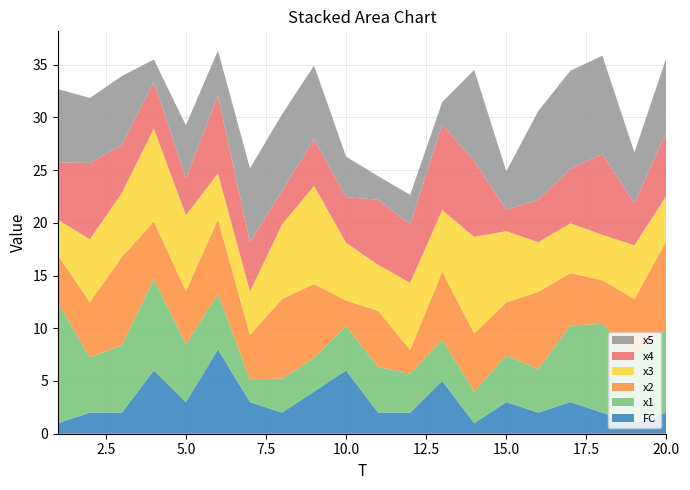

Reading left to right, list all the values displayed in this chart.

x1: 11.4	5.3	6.4	8.7	5.5	5.2	2.2	3.2	3.2	4.2	4.3	3.7	3.9	3.0	4.4	4.1	7.3	8.4	6.5	7.9
x2: 4.5	5.2	8.4	5.5	5.0	7.1	4.2	7.6	7.0	2.4	5.3	2.2	6.5	5.5	5.0	7.3	5.0	4.1	5.3	8.4
x3: 3.4	6.0	6.1	8.8	7.2	4.3	4.1	7.0	9.3	5.5	4.4	6.4	5.9	9.2	6.8	4.7	4.7	4.3	5.1	4.3
x4: 5.4	7.2	4.6	4.4	3.5	7.4	4.7	3.2	4.4	4.3	6.2	5.5	8.1	7.2	2.0	4.0	5.1	7.7	4.0	6.0
x5: 6.9	6.2	6.5	2.2	5.0	4.3	7.0	7.3	7.0	3.9	2.2	2.8	2.1	8.6	3.7	8.4	9.3	9.3	4.8	7.1
FC: 1.0	2.0	2.0	6.0	3.0	8.0	3.0	2.0	4.0	6.0	2.0	2.0	5.0	1.0	3.0	2.0	3.0	2.0	1.0	2.0